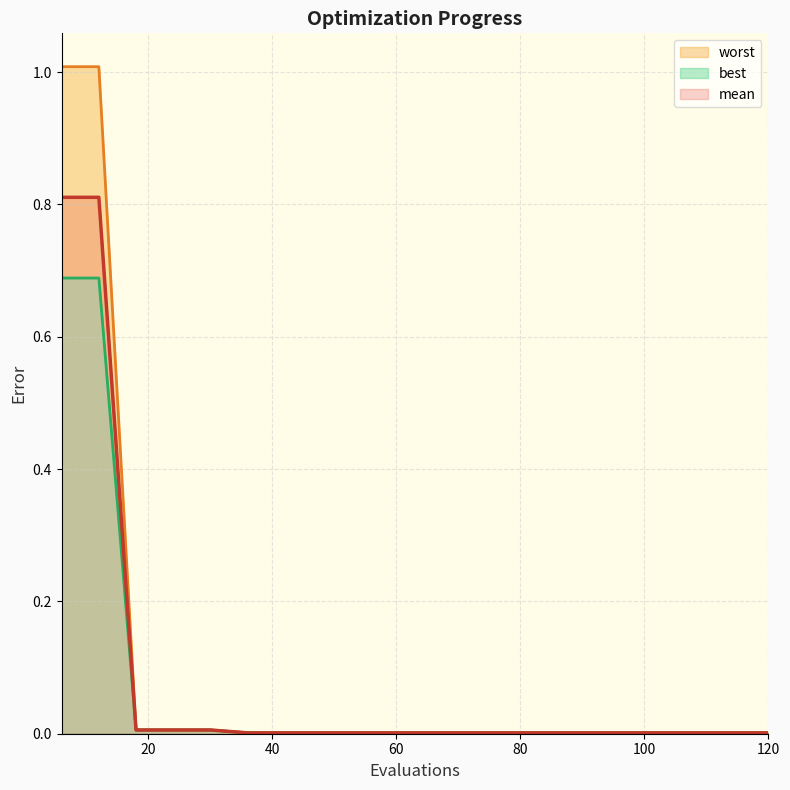

Reading left to right, transcribe all the data shown in this chart.

mean: 6=0.8	12=0.8	18=0.0	24=0.0	30=0.0	36=0.0	42=0.0	48=0.0	54=0.0	60=0.0	66=0.0	72=0.0	78=0.0	84=0.0	90=0.0	96=0.0	102=0.0	108=0.0	114=0.0	120=0.0
best: 6=0.7	12=0.7	18=0.0	24=0.0	30=0.0	36=0.0	42=0.0	48=0.0	54=0.0	60=0.0	66=0.0	72=0.0	78=0.0	84=0.0	90=0.0	96=0.0	102=0.0	108=0.0	114=0.0	120=0.0
worst: 6=1.0	12=1.0	18=0.0	24=0.0	30=0.0	36=0.0	42=0.0	48=0.0	54=0.0	60=0.0	66=0.0	72=0.0	78=0.0	84=0.0	90=0.0	96=0.0	102=0.0	108=0.0	114=0.0	120=0.0